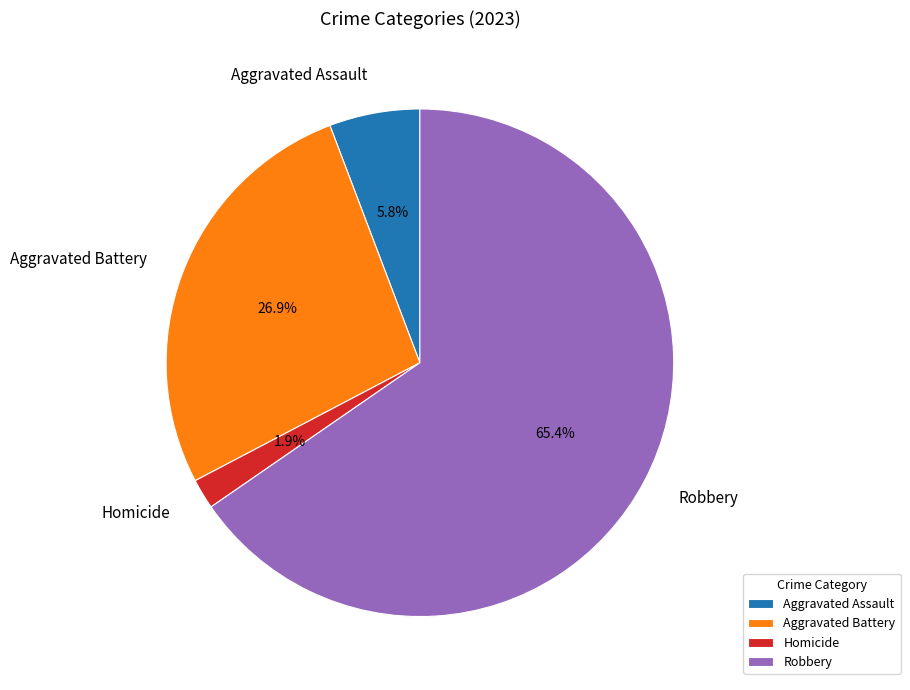

What percentage is the Aggravated Assault slice, to the nearest percent?

6%